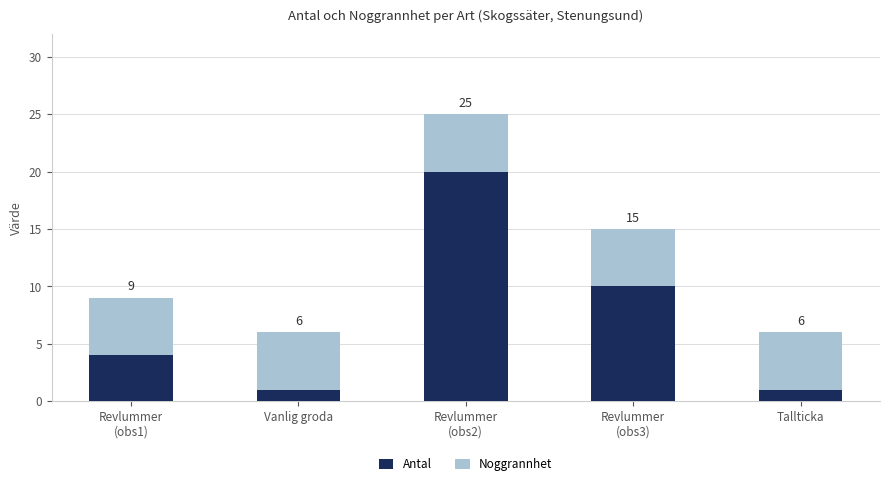

What is the total value across all series at Revlummer
(obs2)?

25